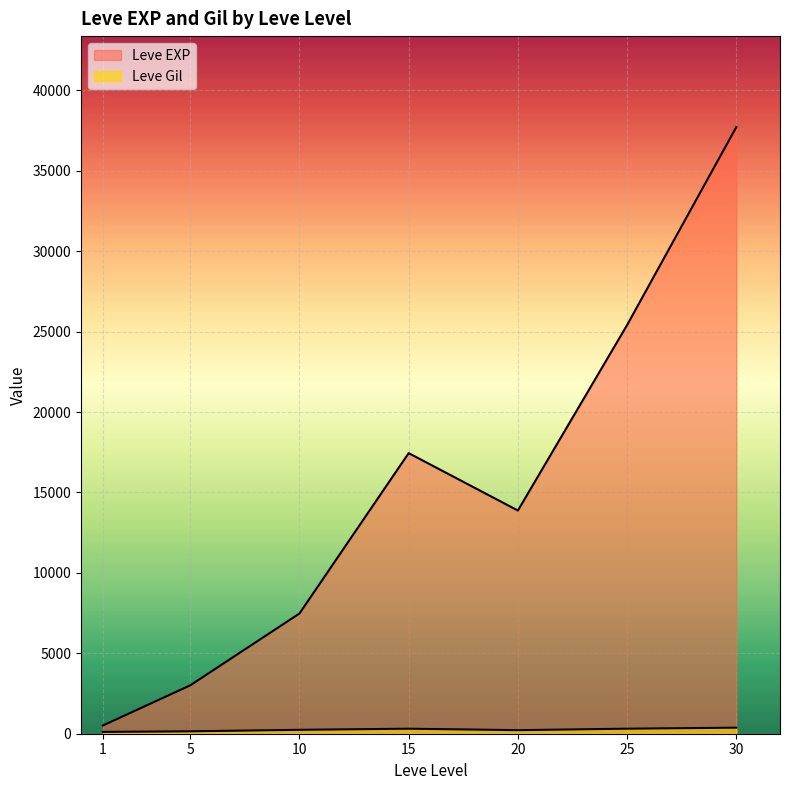

Does the chart display data point markers on the line(s)?

No